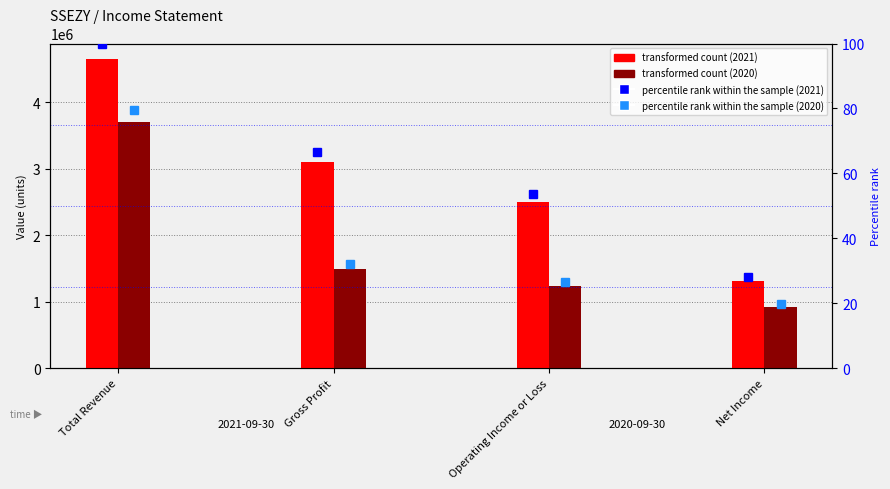

How many data points in percentile rank within the sample (2020) are less than 32?

2